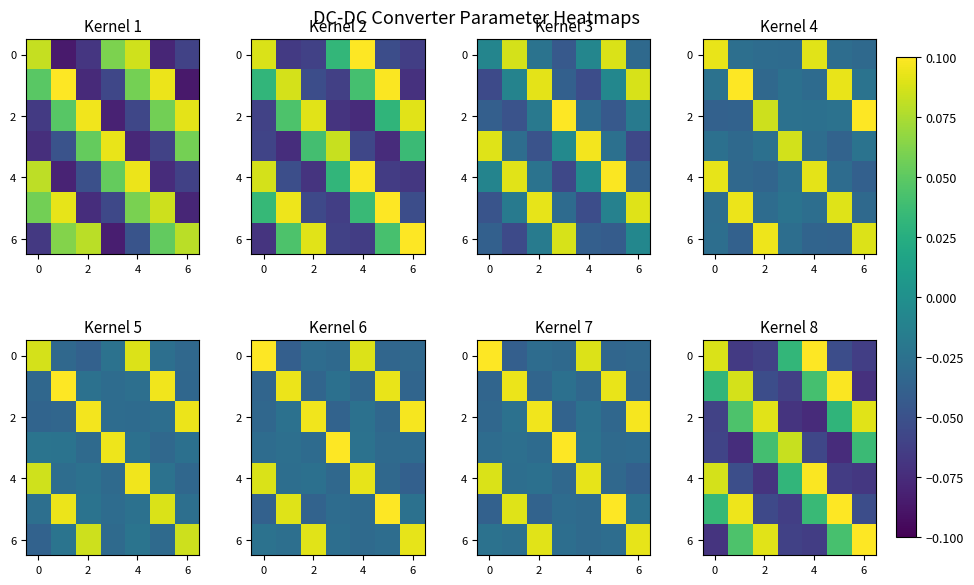

Read the row_0 value at 0.

0.1